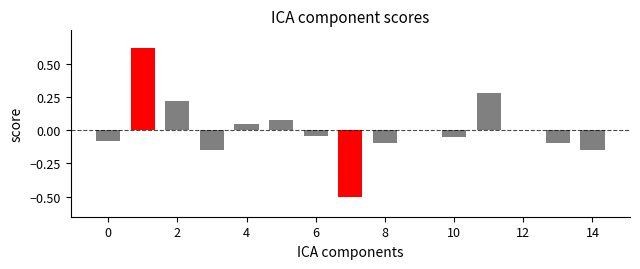

How many series are shown in this chart?

1